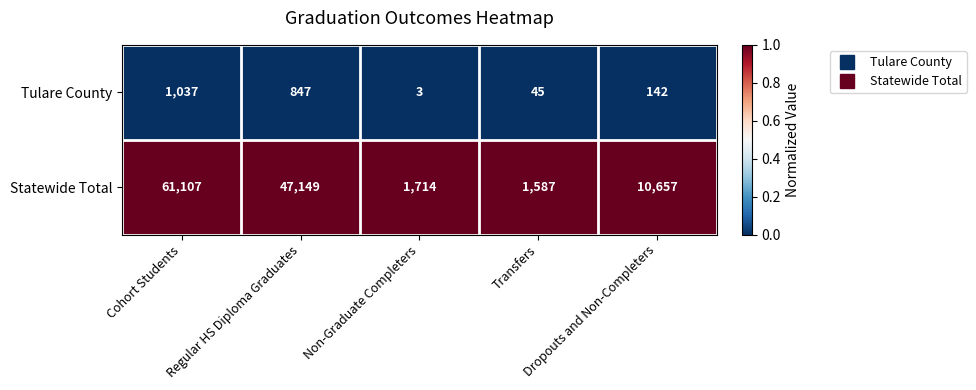

Which series has the widest spread of values?

Statewide Total